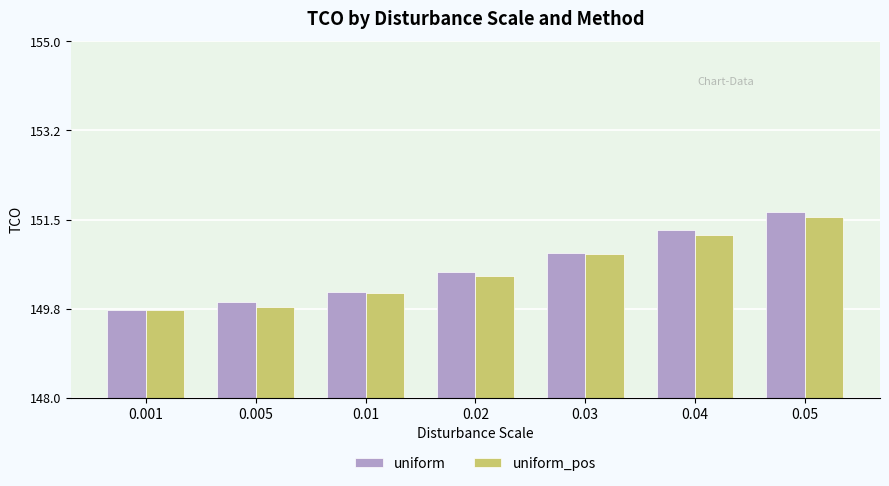

At how many categories does at least one series exceed 150?

5